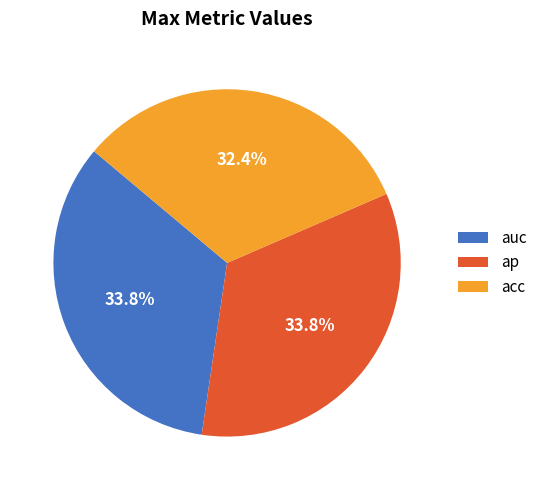

Does any single category account for the majority?

No